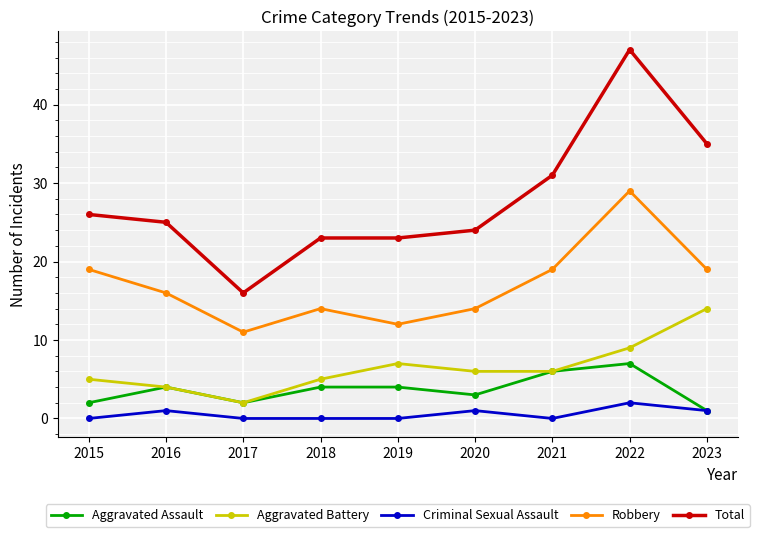

Rank the series at 2019 from highest to lowest value.

Total, Robbery, Aggravated Battery, Aggravated Assault, Criminal Sexual Assault